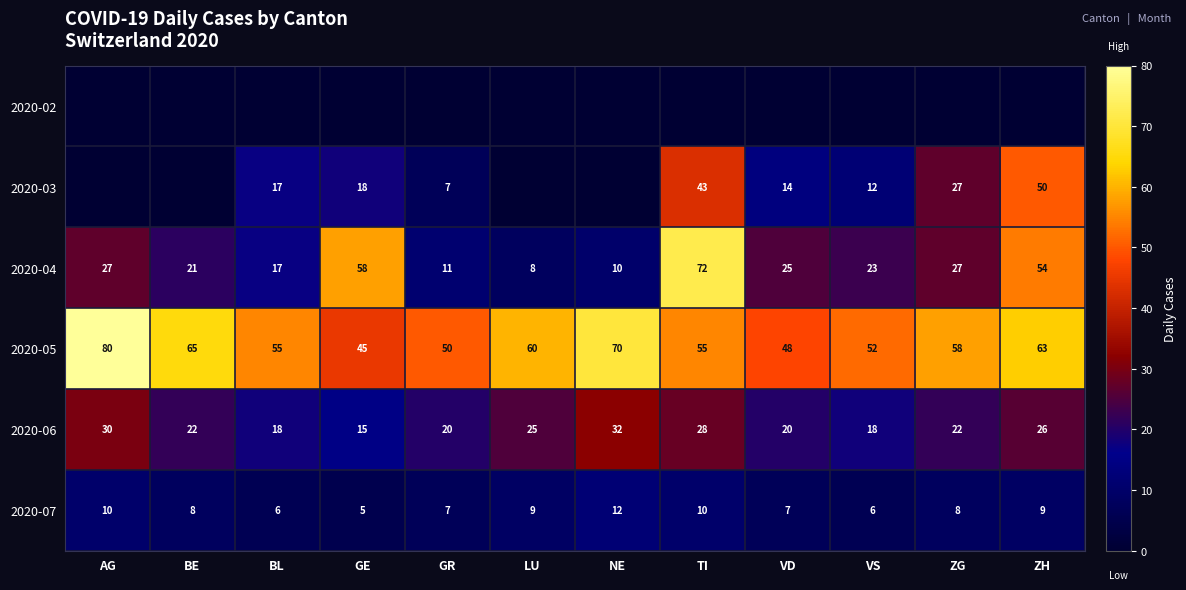

The 2020-07 series shows 10 at AG. True or false?

True